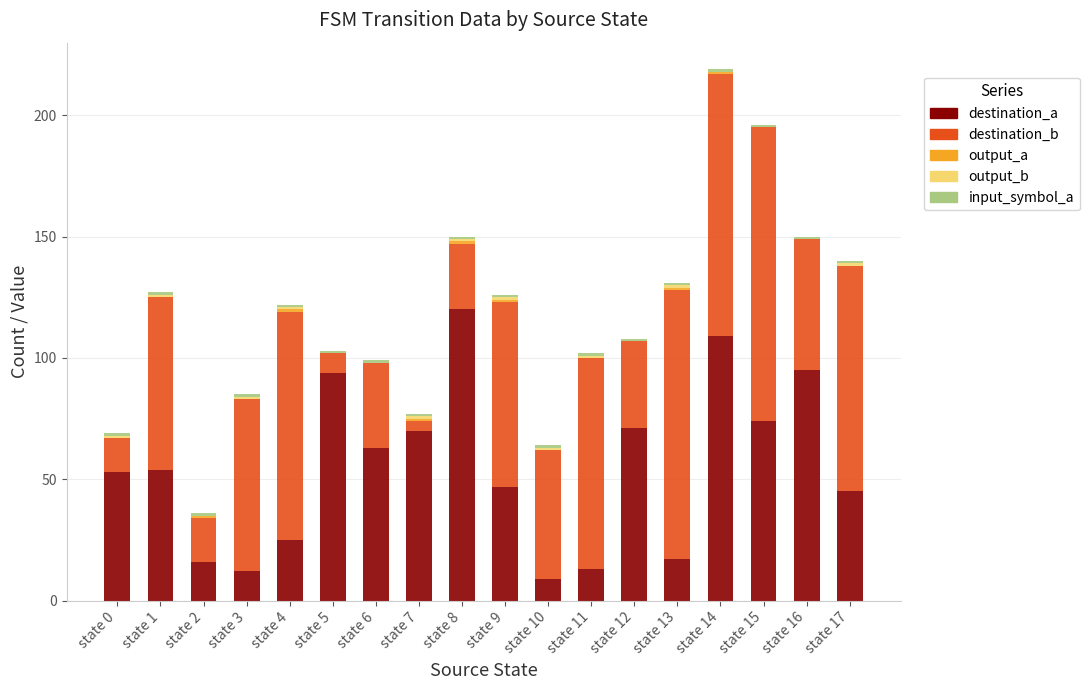

Is it true that destination_a equals 94 at state 5?

True